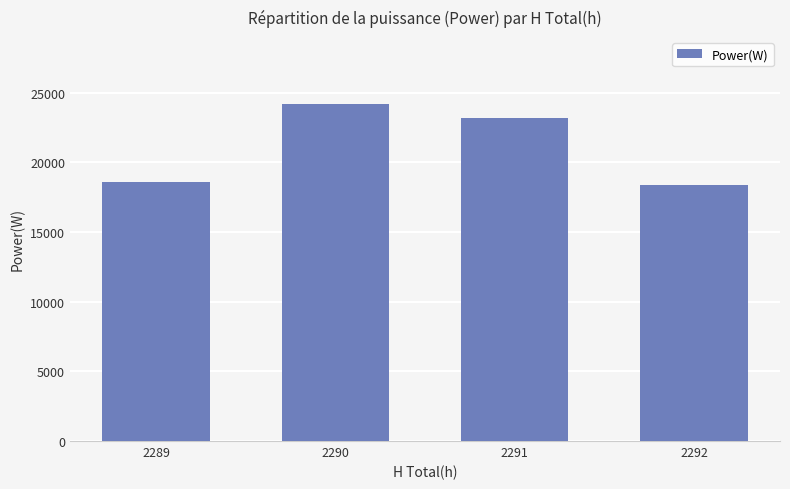

Does the chart contain any negative values?

No